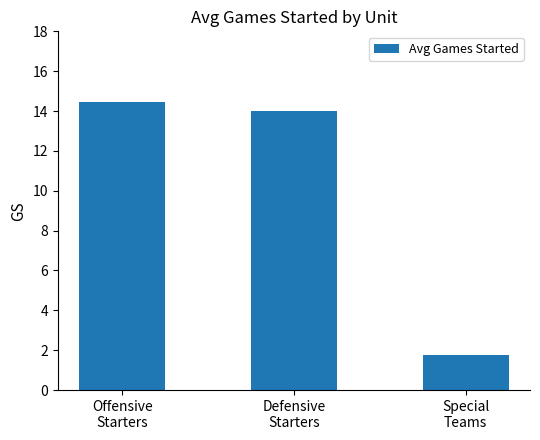

What is the label of the 2nd bar from the left?

Defensive
Starters